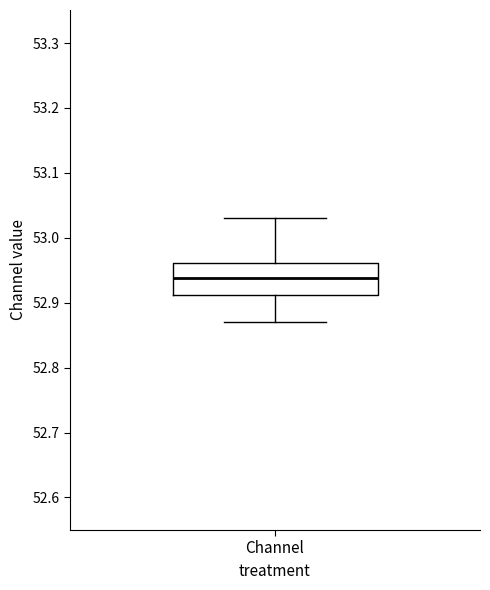

Transcribe this box plot: give where the median line is, the range the box spans, and where the two whiskers end, as read against the y-axis. The values are not printed on the chart, so give them approximately, as read against the axis.

median 52.94, box 52.91 to 52.96, whiskers 52.87 to 53.03